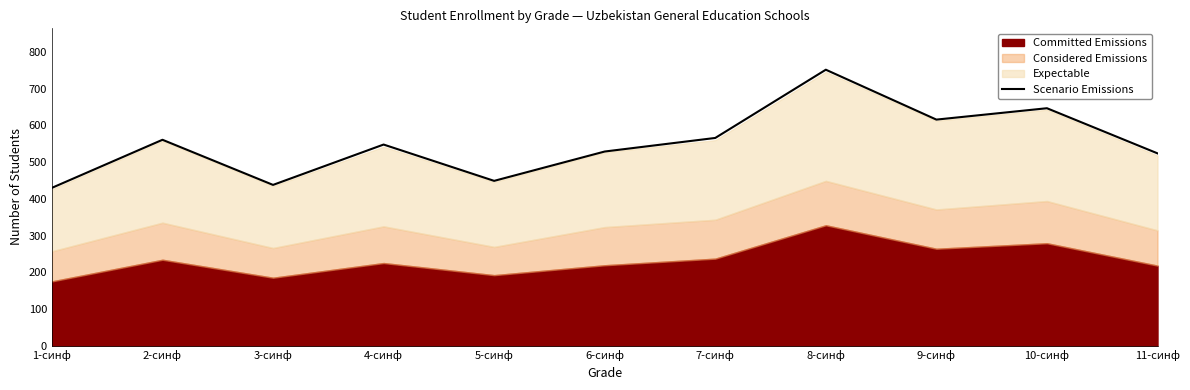

How many values exceed 548?

5